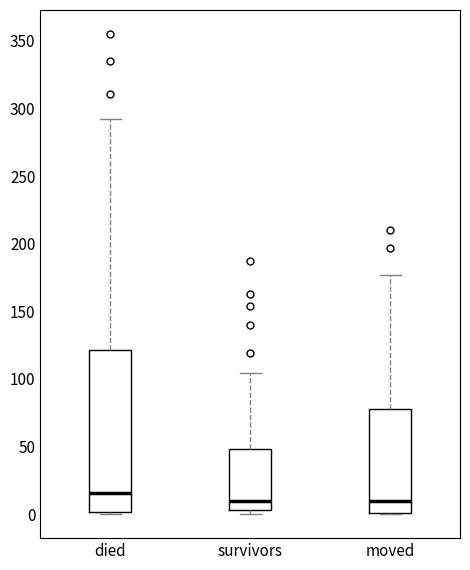

Comparing the boxes themselves (not the whiskers), which one is the tallest?

died